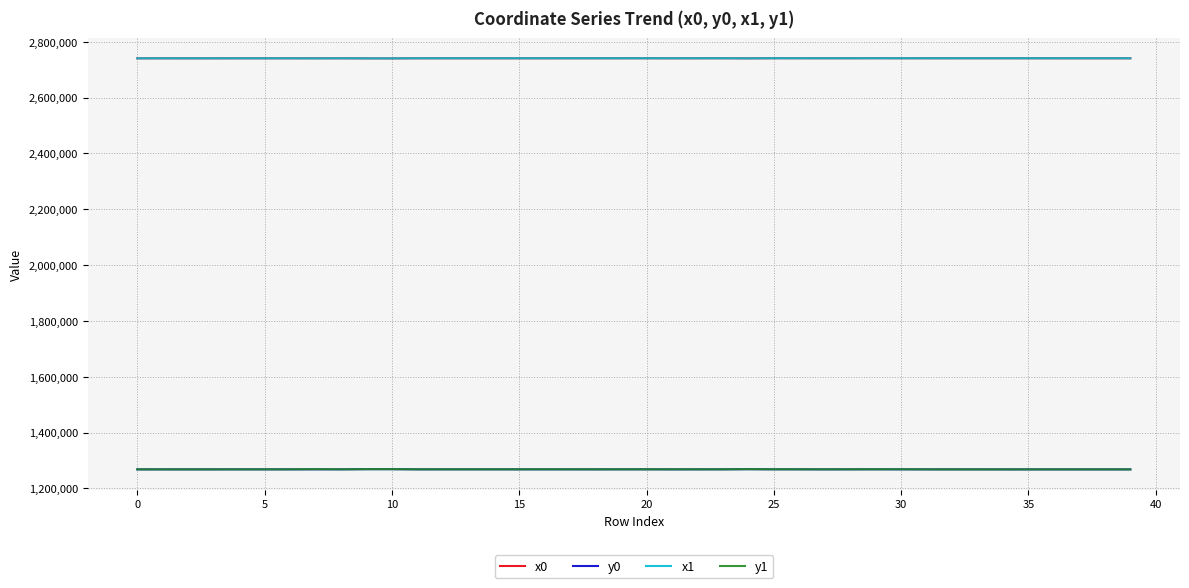

What is the smallest value displayed?

1268189.8